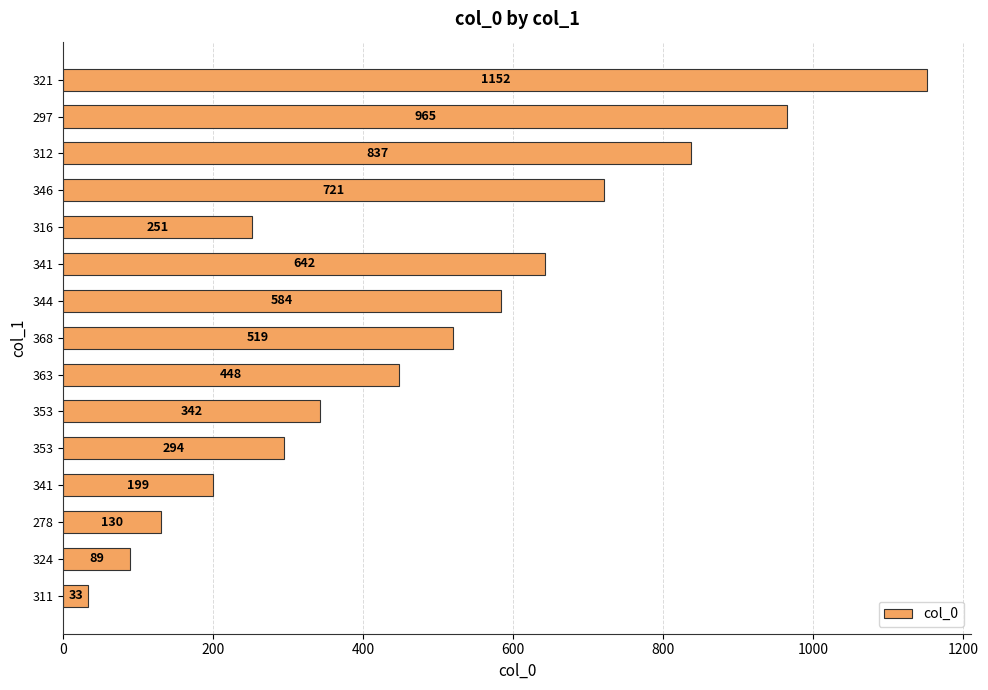

Which category has the highest value across all series?

321